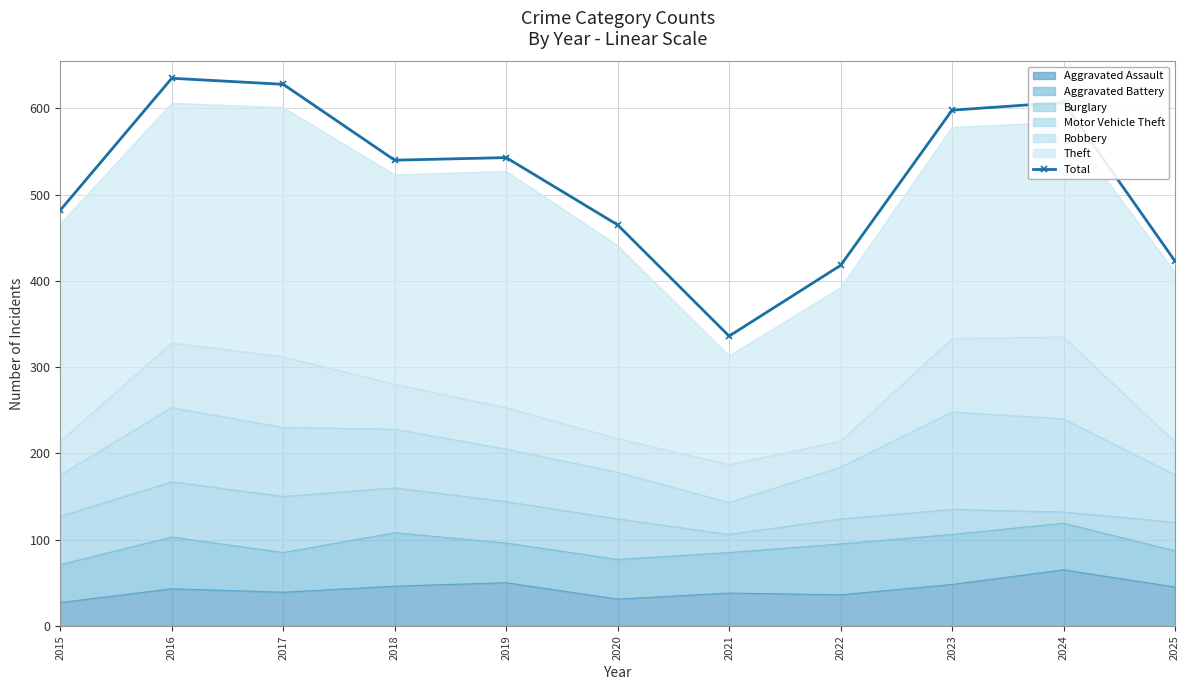

Reading left to right, list all the values displayed in this chart.

2015=482	2016=635	2017=628	2018=540	2019=543	2020=465	2021=336	2022=418	2023=598	2024=607	2025=423